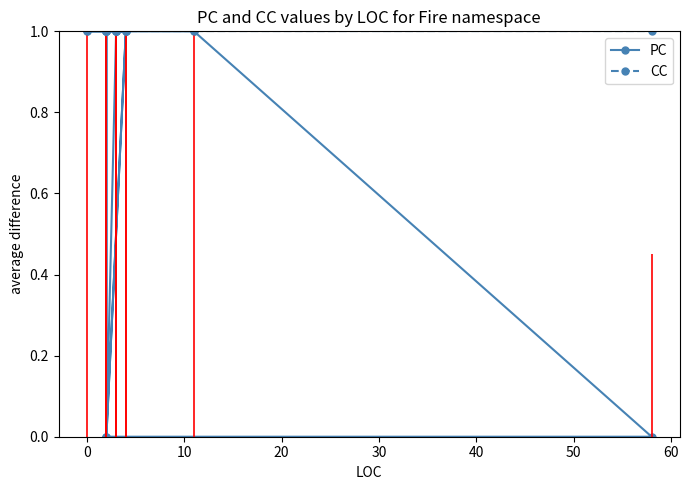

At 20, list the series in order from largest to smallest.

PC, CC